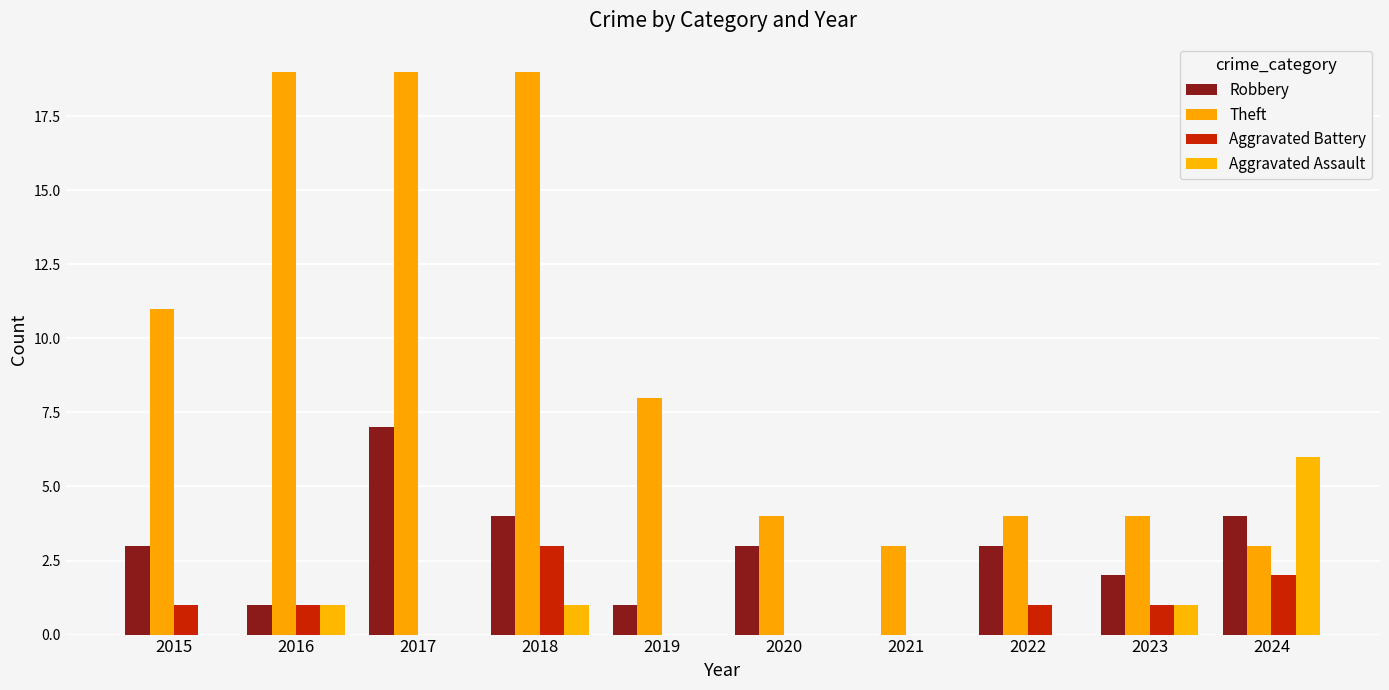

The value of Aggravated Battery at 2021 is 0. True or false?

True